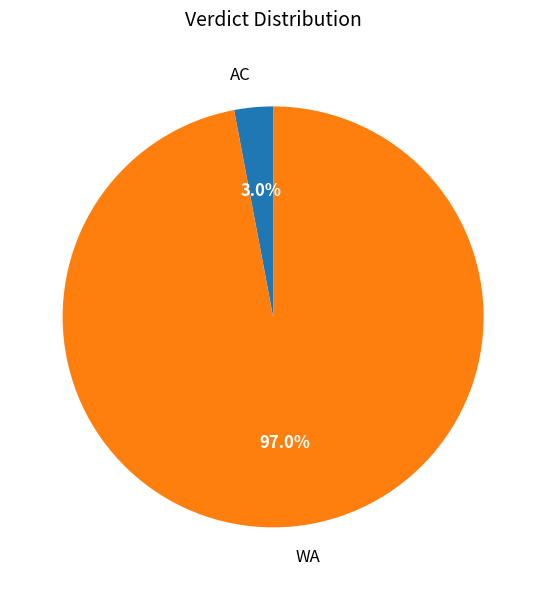

What percentage do AC and WA together represent?

100.0%